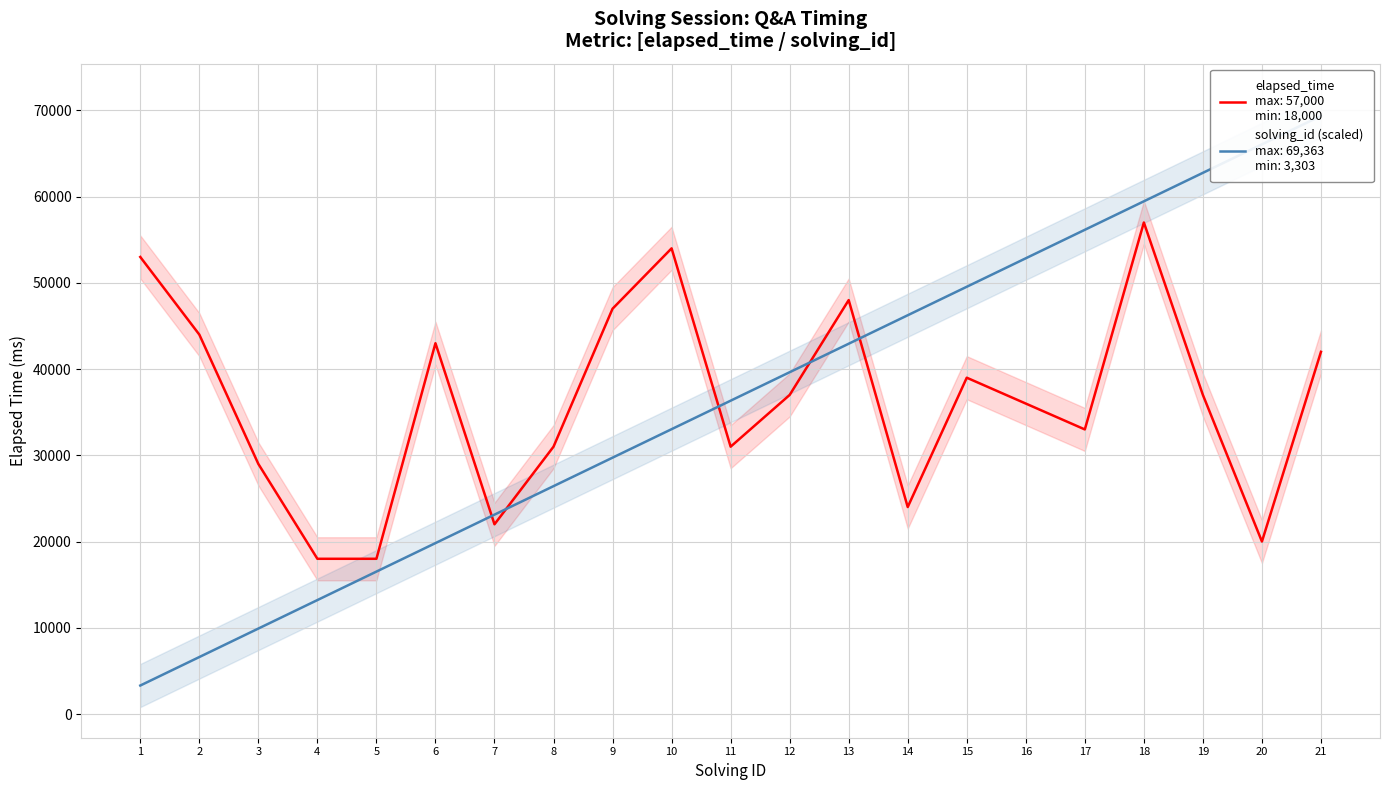

The value of solving_id at 21 is 100414.9. True or false?

False